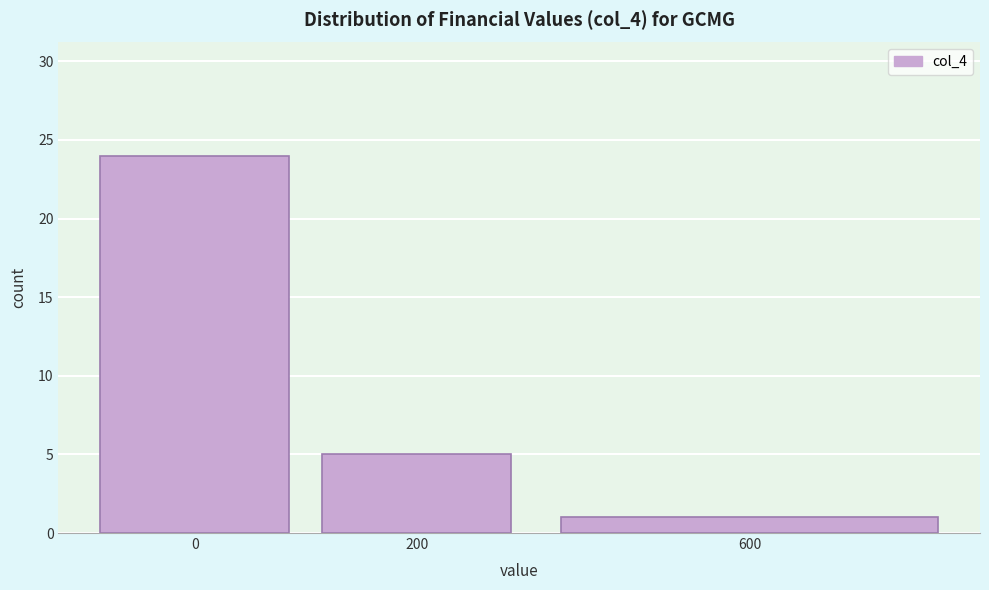

Reading right to left, list all the values displayed in this chart.

600=1	200=5	0=24